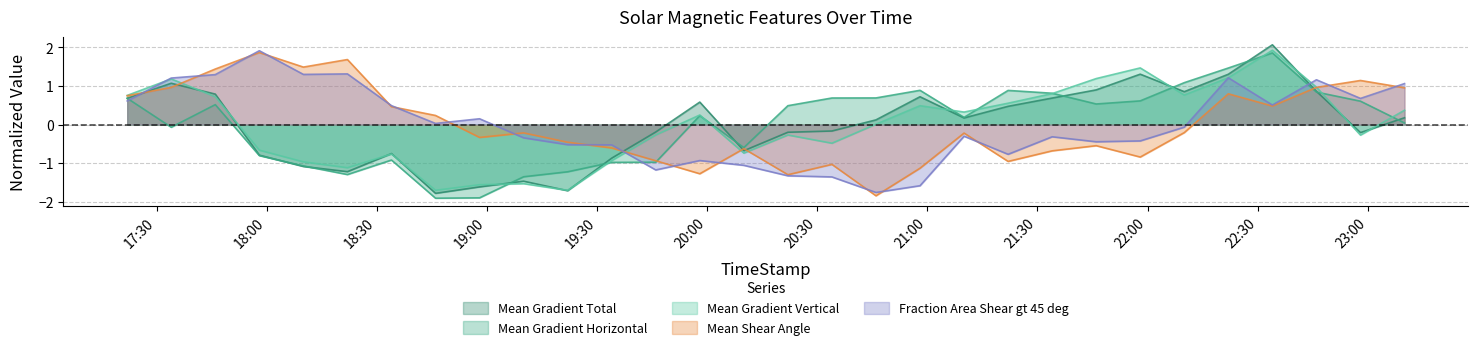

In Mean Shear Angle, how many points are higher than both neighbors (excluding endpoints)?

9